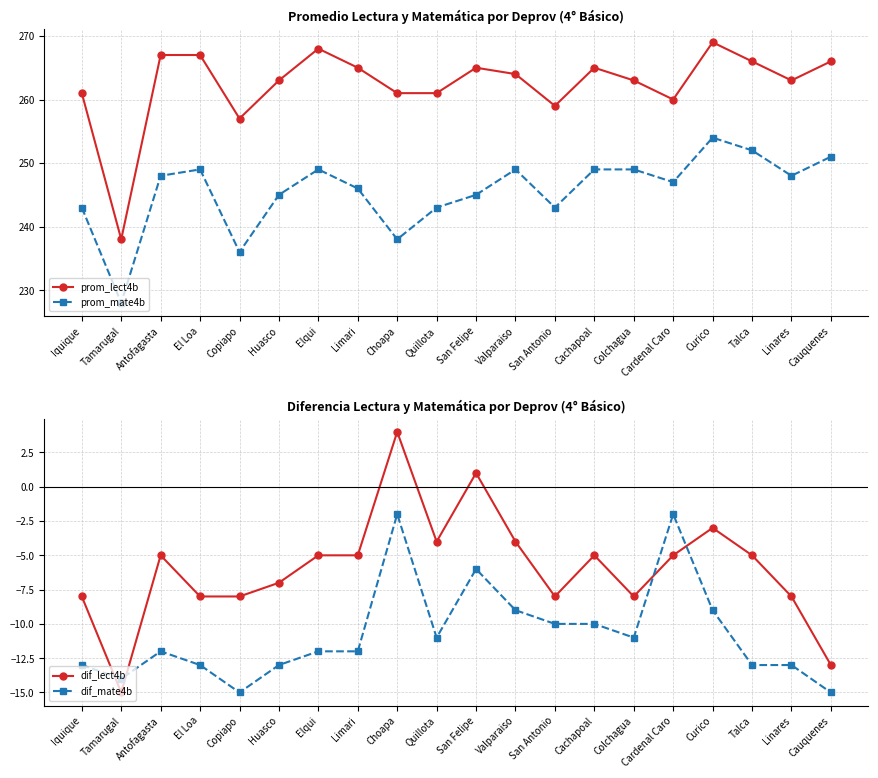

Count the number of categories in the chart.

20